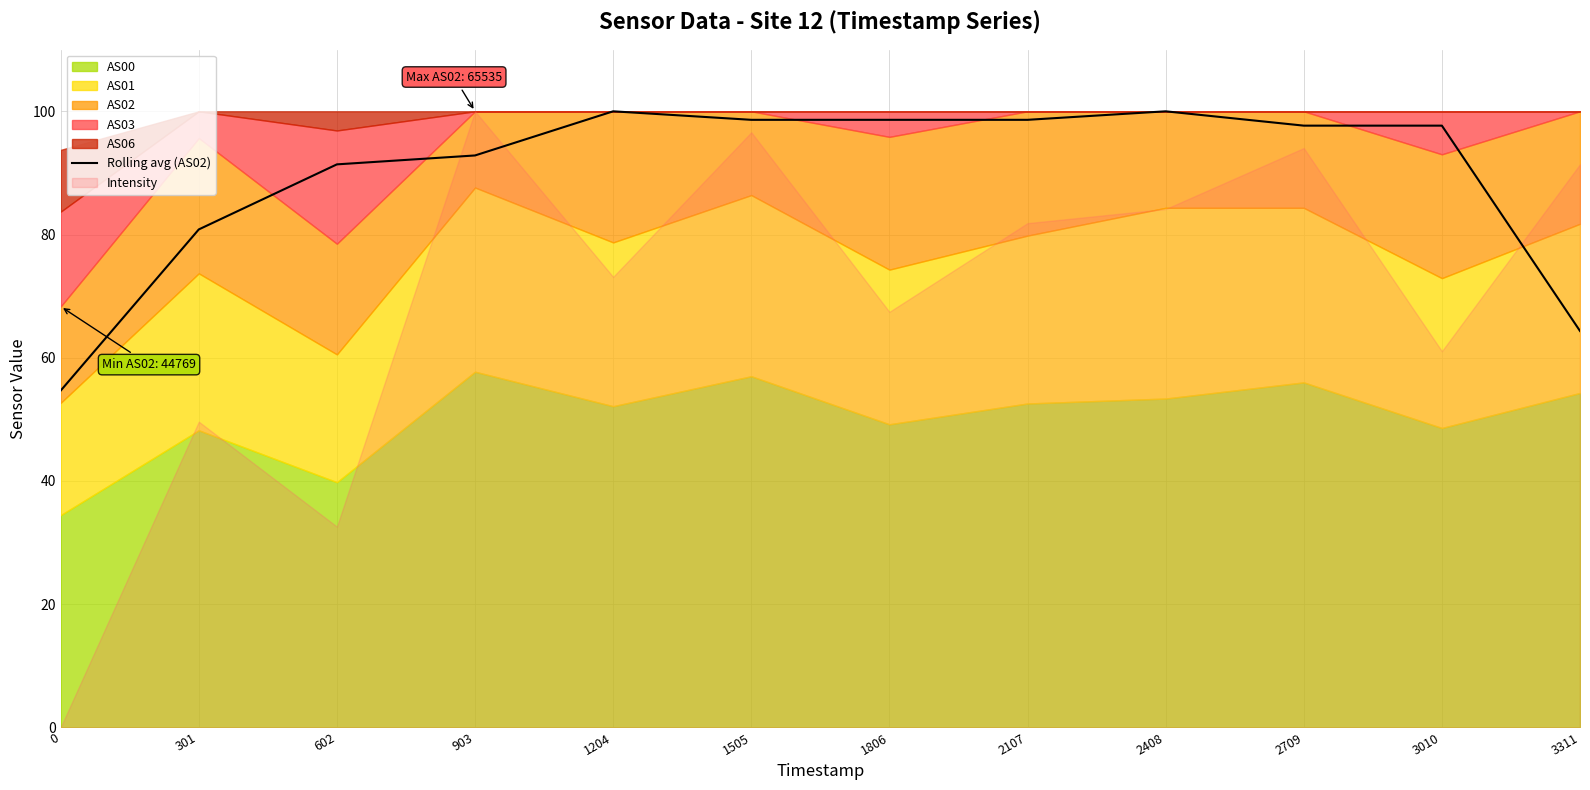

Does the chart have visible grid lines?

Yes